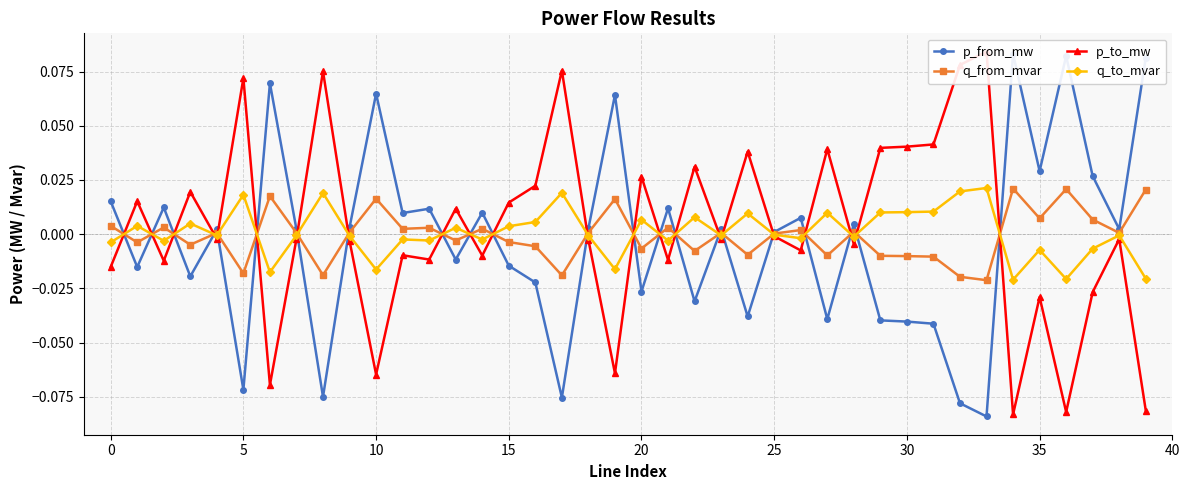

What is the sum of all p_to_mw values?

0.1